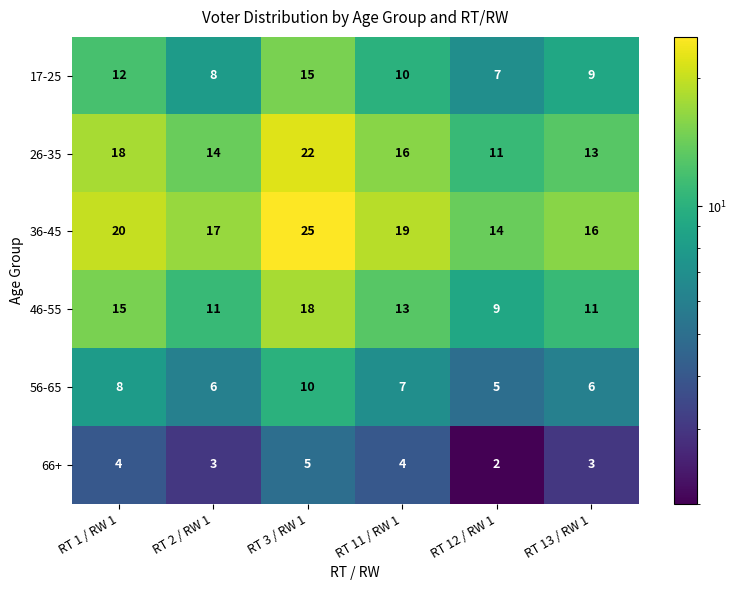

The value of 26-35 at RT 13 / RW 1 is 13. True or false?

True